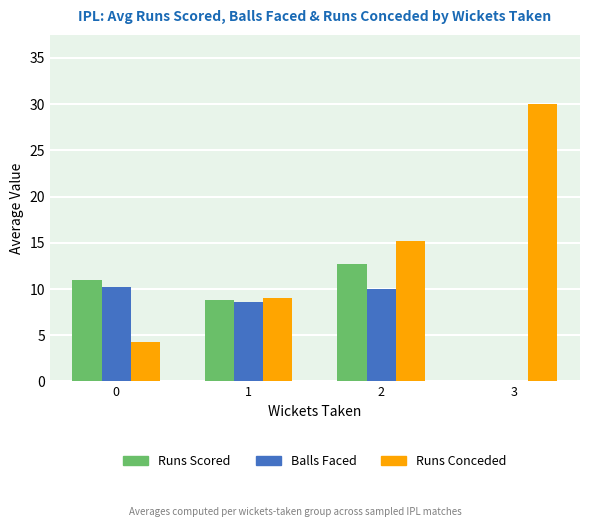

Which series has the largest total across all categories?

Runs Conceded